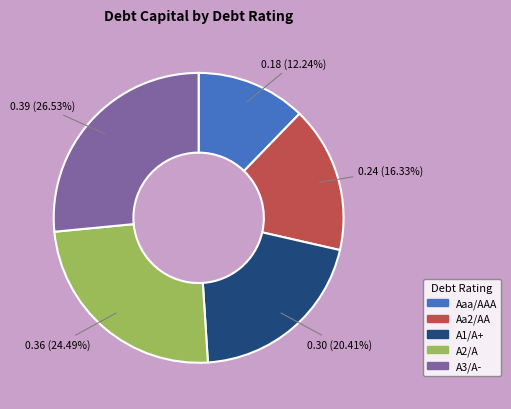

What is the smallest slice in the pie chart?

Aaa/AAA